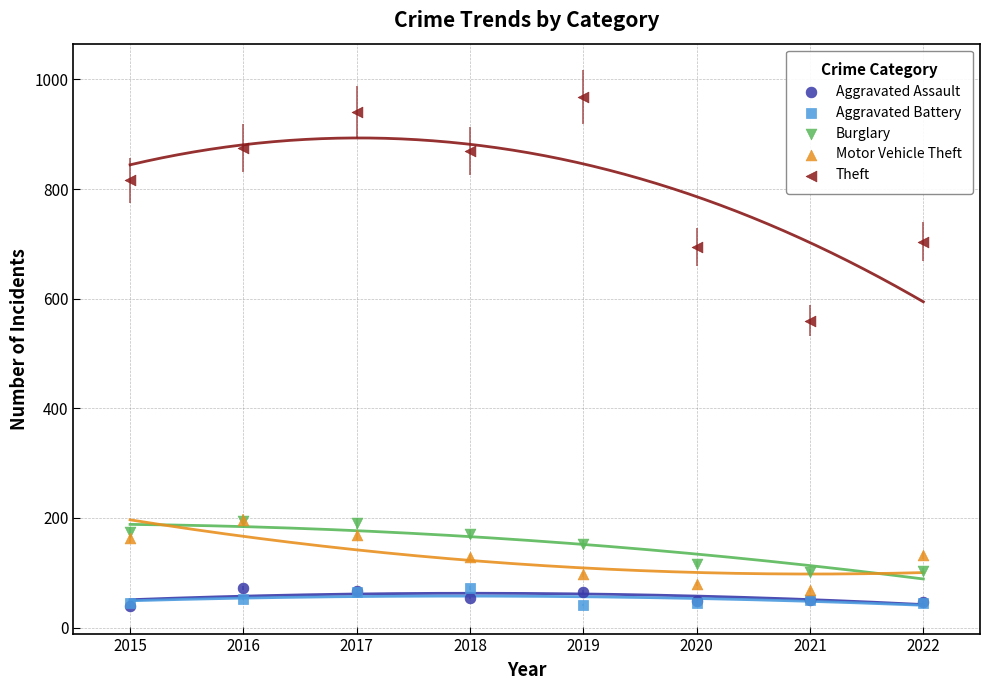

Across all series, what Y value is closest to 504?

560